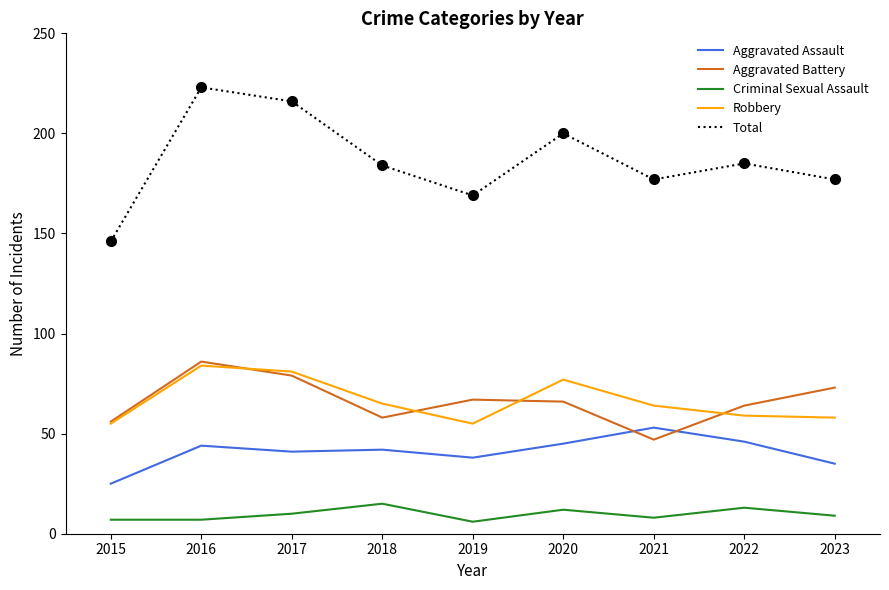

Rank the series at 2021 from highest to lowest value.

Total, Robbery, Aggravated Assault, Aggravated Battery, Criminal Sexual Assault